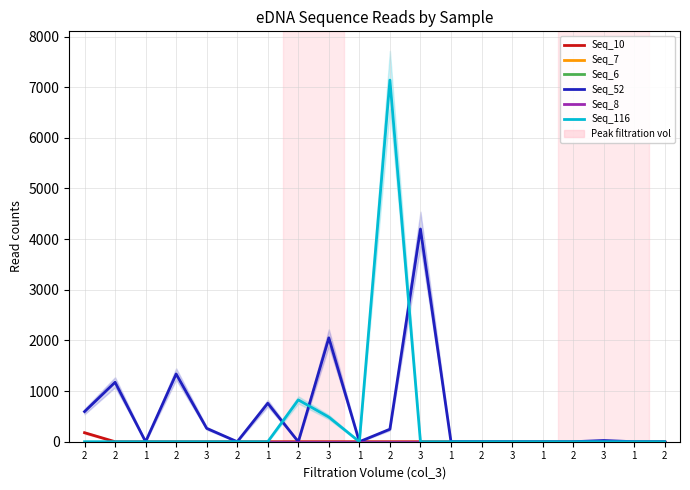

Rank the series by their maximum value, from highest to lowest.

Seq_116, Seq_52, Seq_10, Seq_7, Seq_6, Seq_8